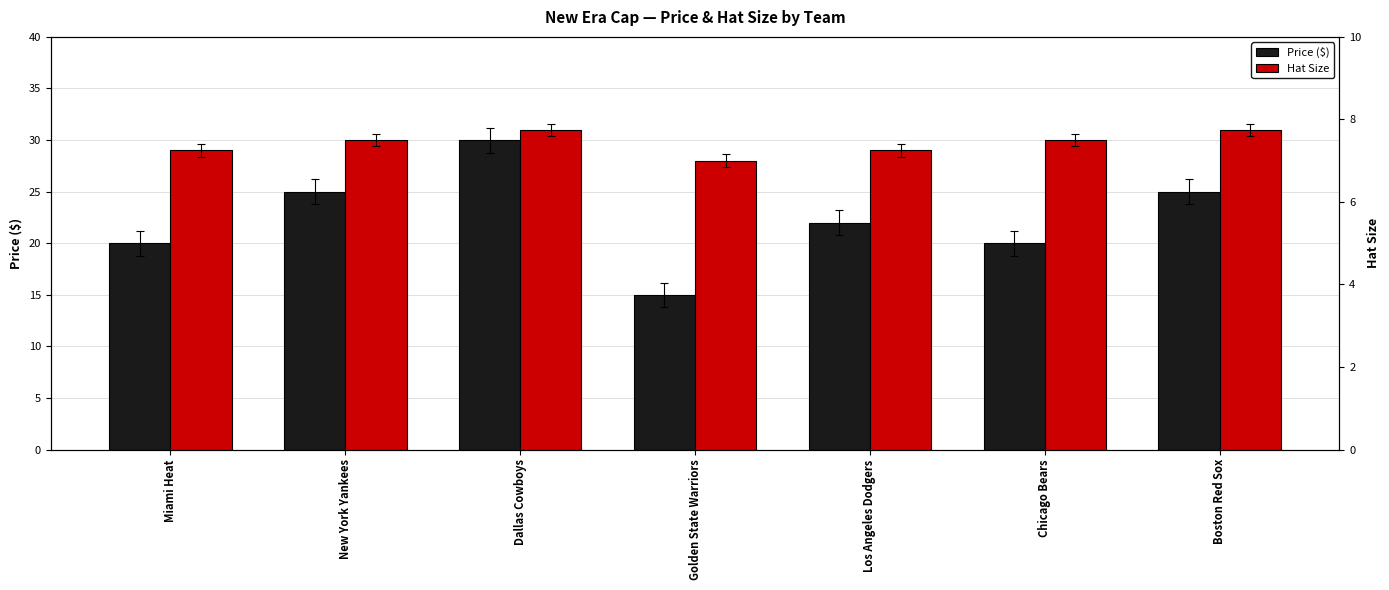

What is the difference between the maximum and minimum values in the Price ($) series?

15.0